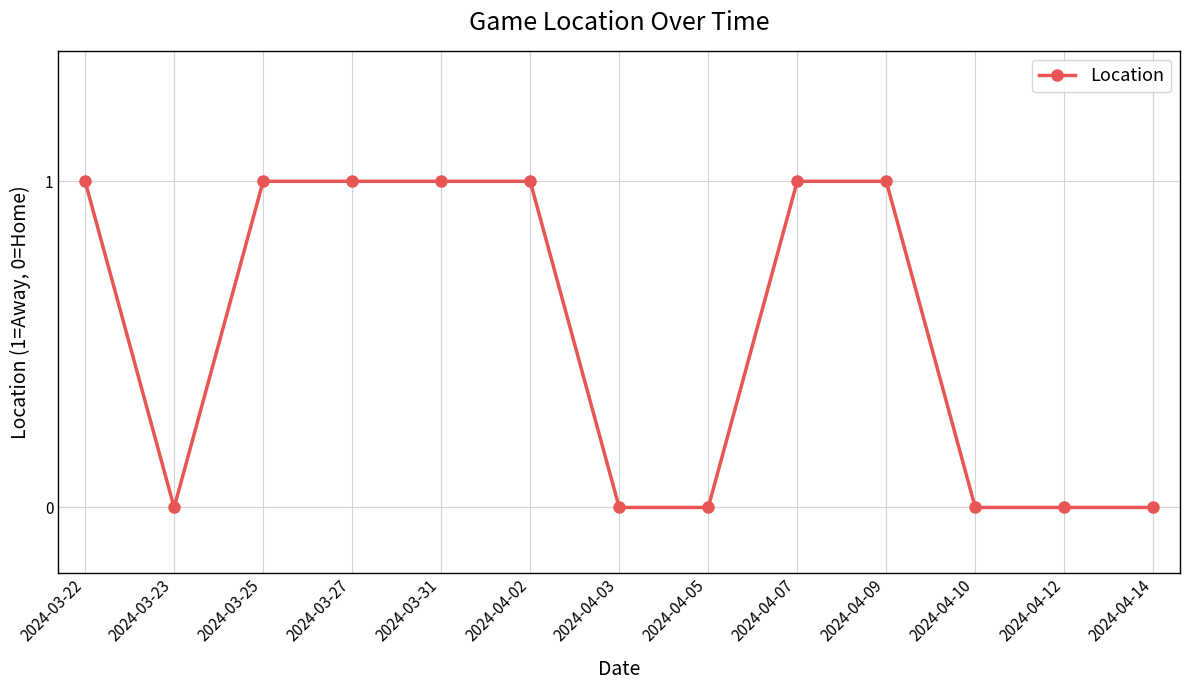

What is the label of the 3rd point from the left?

2024-03-25